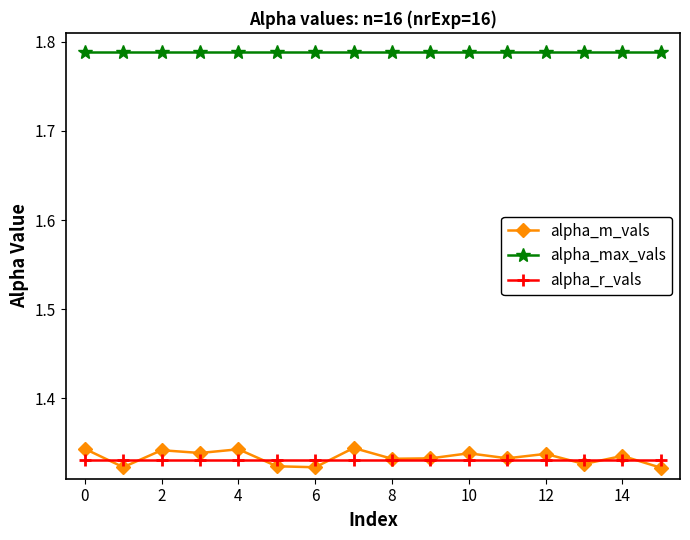

Which series has the largest range (max minus min)?

alpha_m_vals